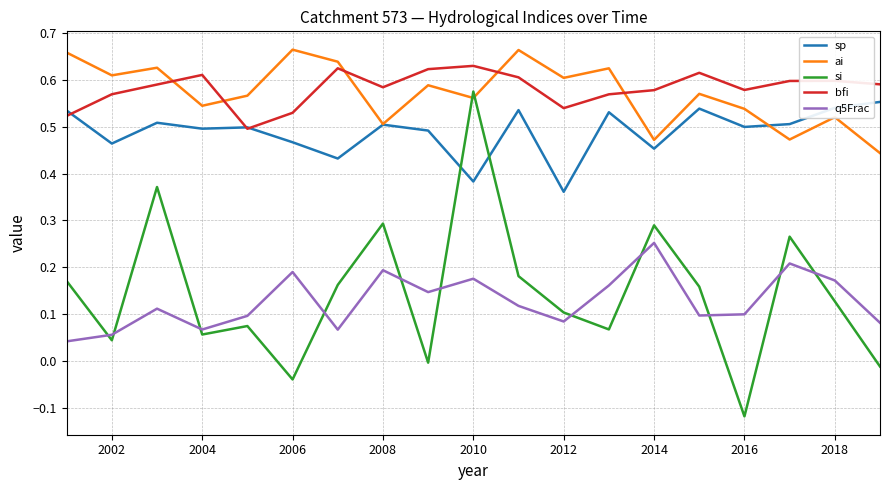

True or false: ai and q5Frac cross at least once.

False